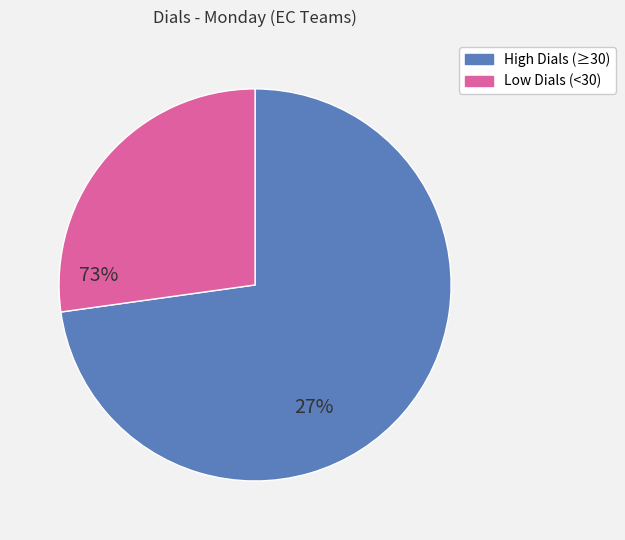

Rank the categories by value from highest to lowest.

High Dials (≥30), Low Dials (<30)